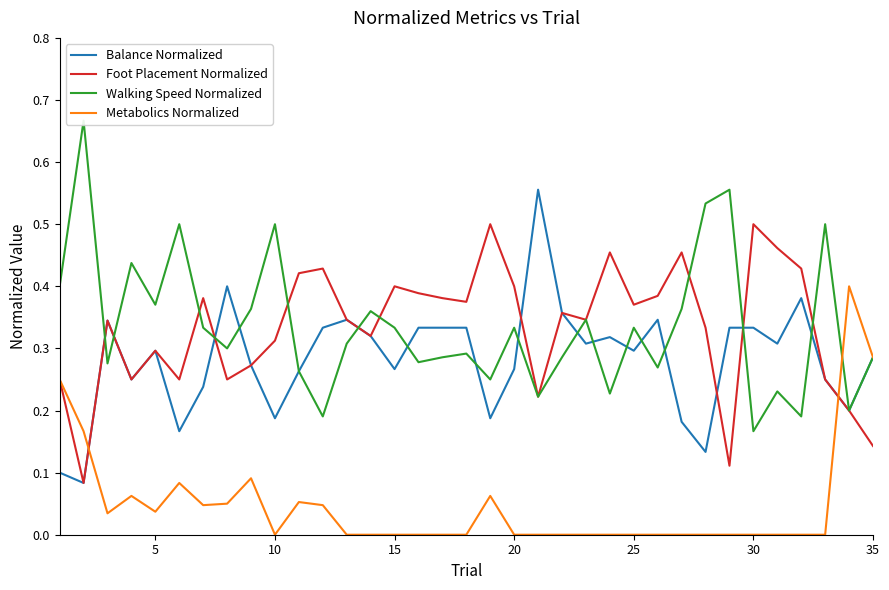

True or false: Balance Normalized and Metabolics Normalized intersect in this chart.

True